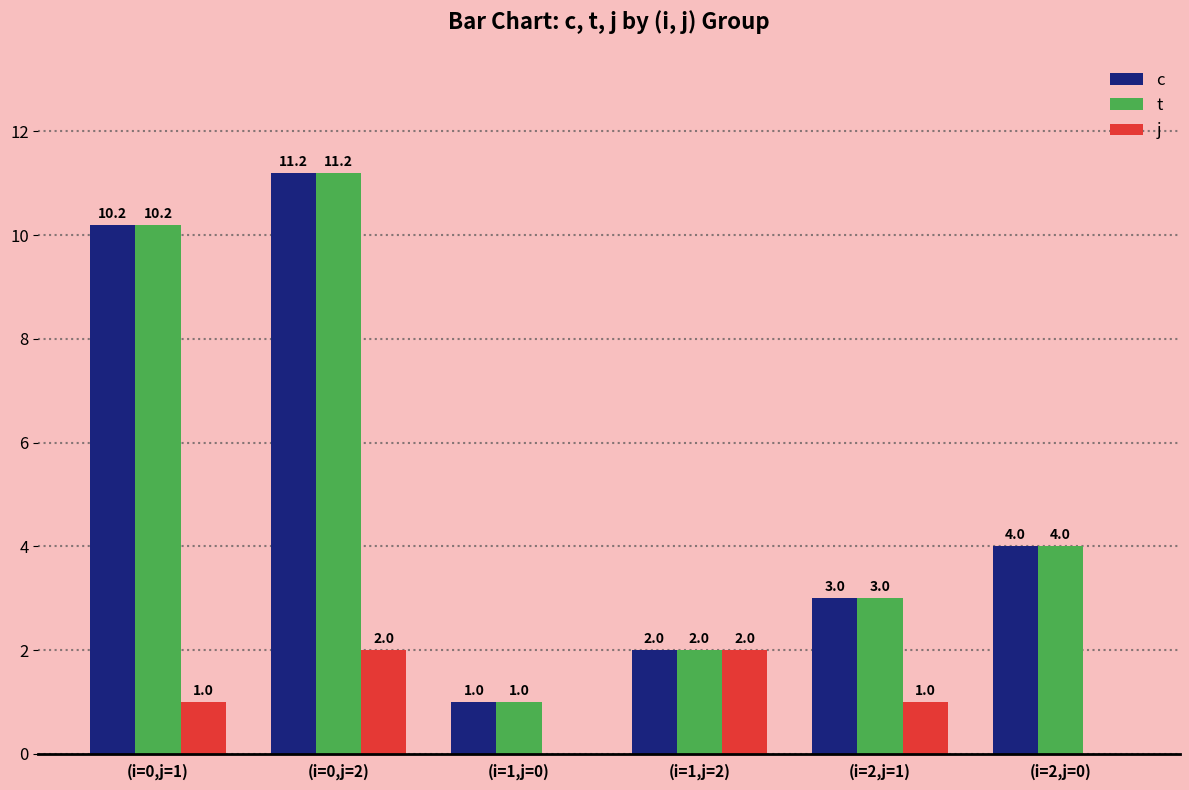

At which label does t first exceed 4?

(i=0,j=1)